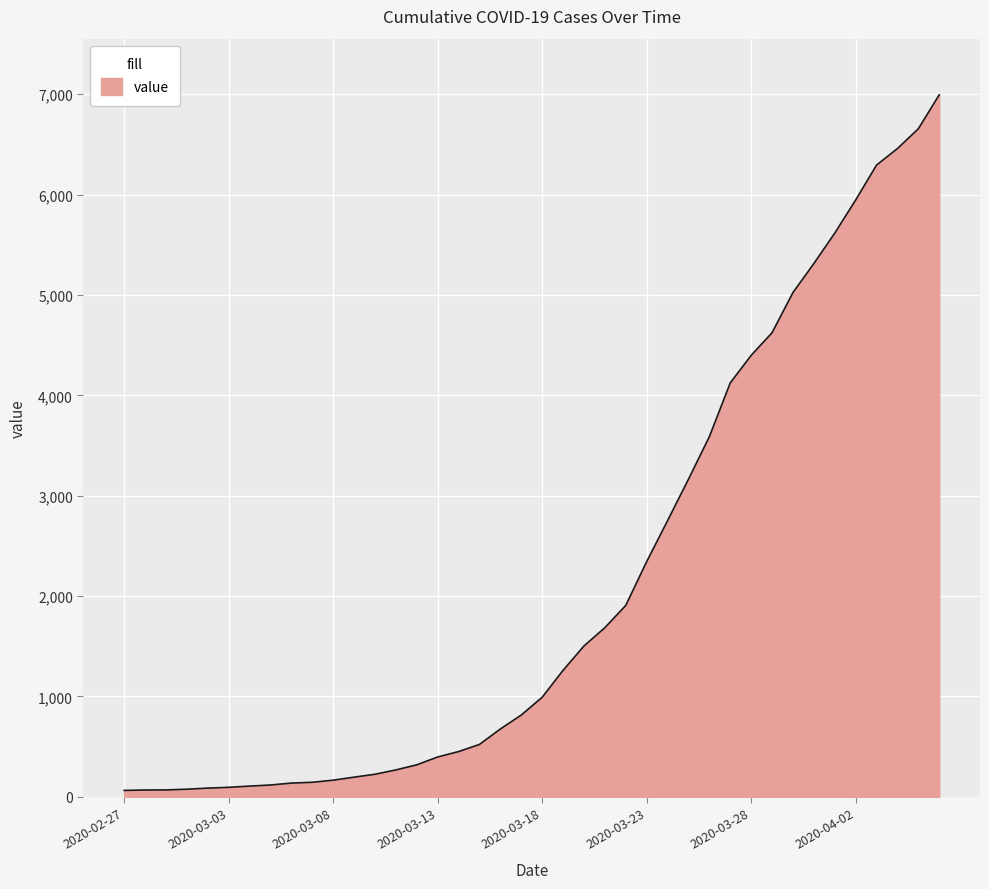

What is the maximum value shown in the chart?

6994